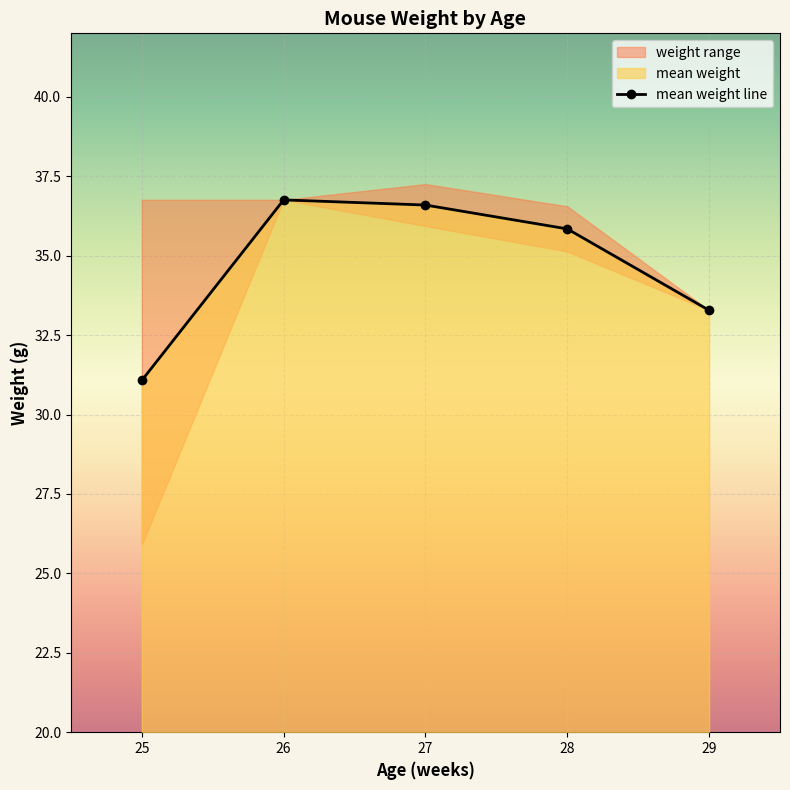

Which label corresponds to the largest value in the chart?

26